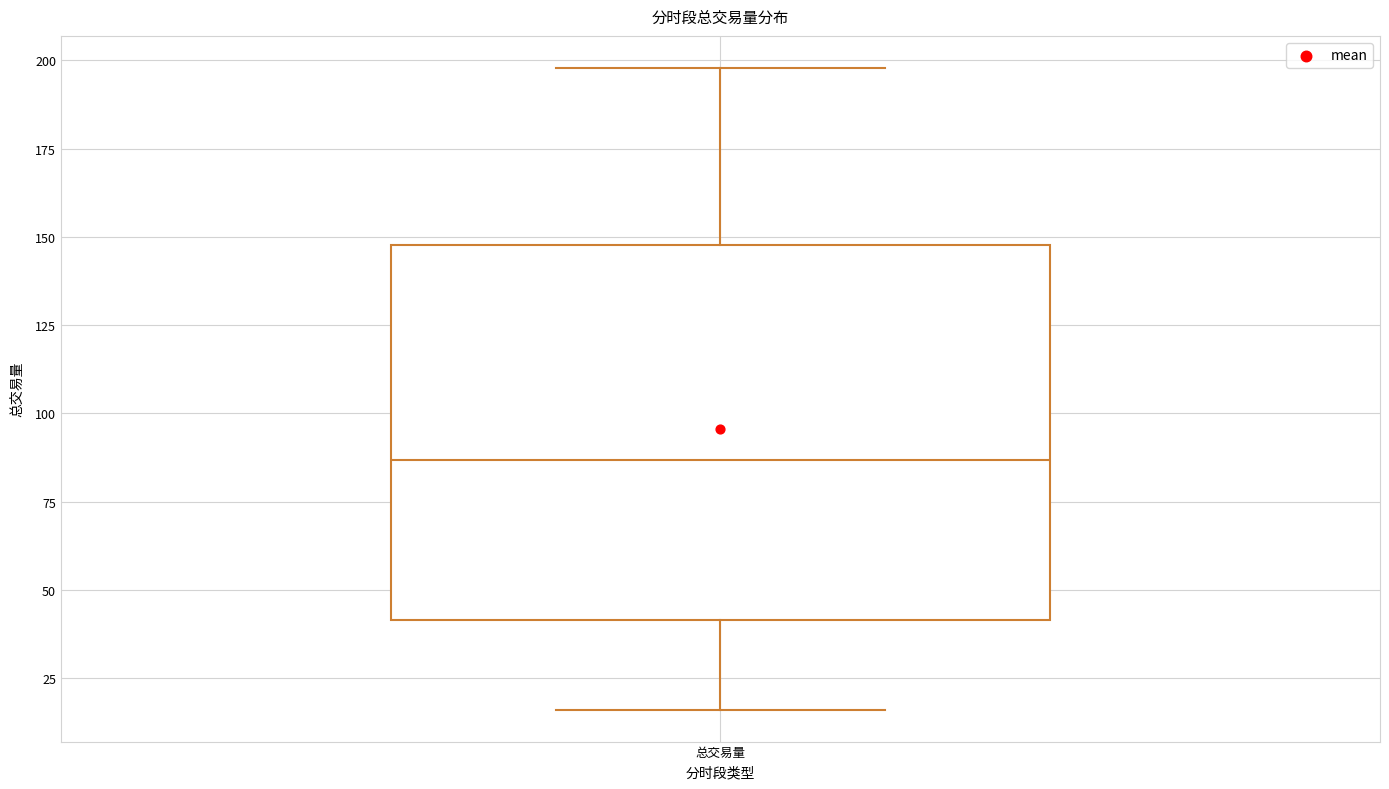

Read this box plot against the y-axis: the position of the median line, the range covered by the box, and the ends of both whiskers. The values are not printed on the chart, so give them approximately, as read against the axis.

median 85, box 40 to 150, whiskers 15 to 200